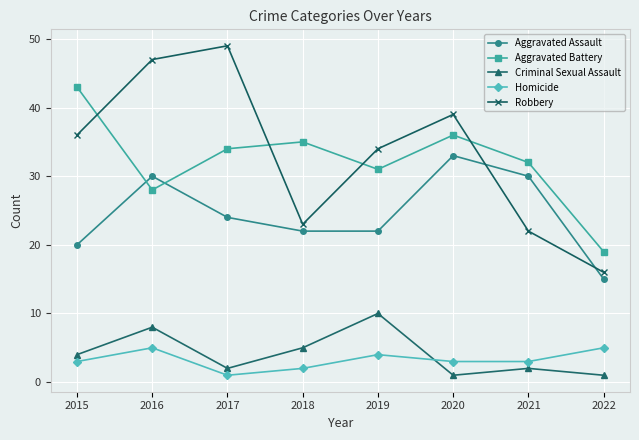

True or false: Homicide and Aggravated Assault cross at least once.

False